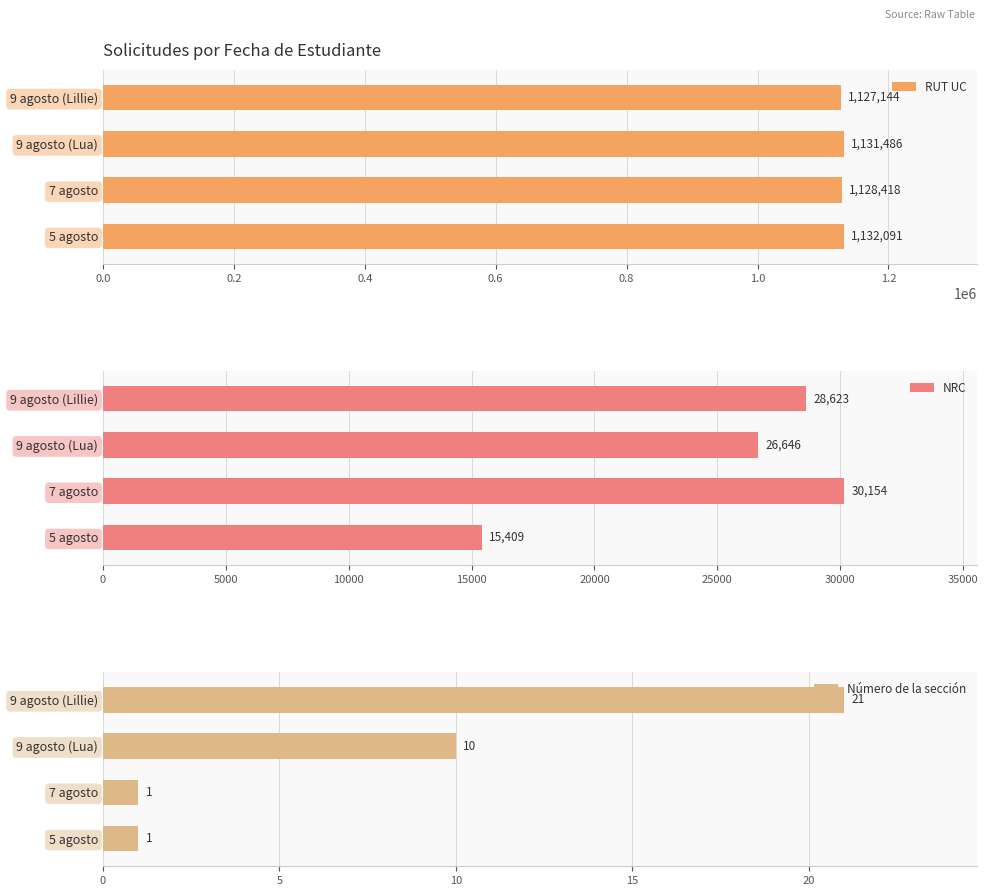

What is the sum of the RUT UC values at 7 agosto and 9 agosto (Lillie)?

2255562